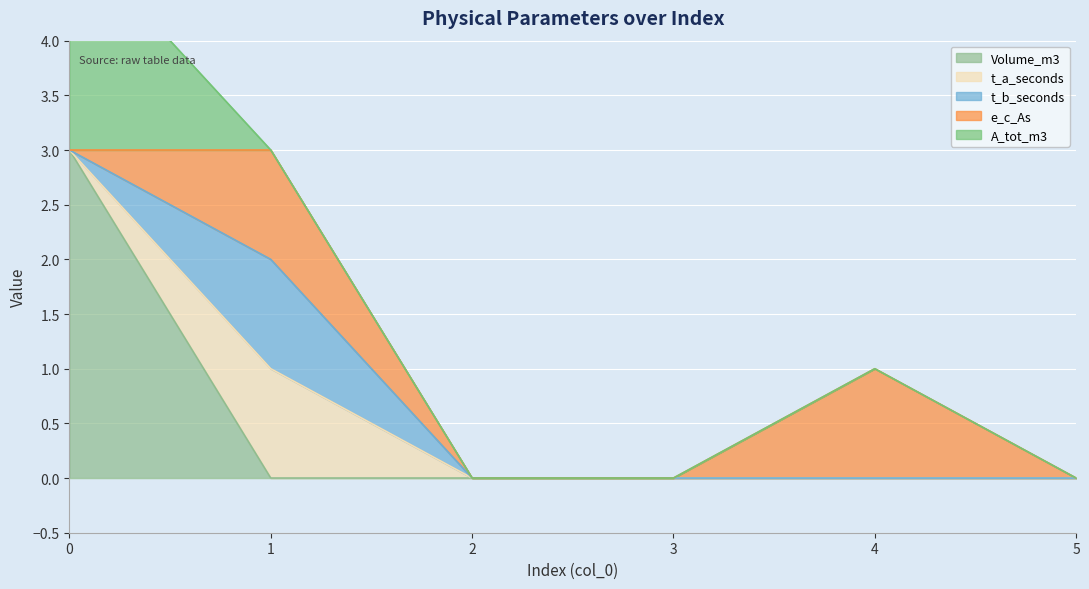

Which series changed the most between 3 and 4?

e_c_As